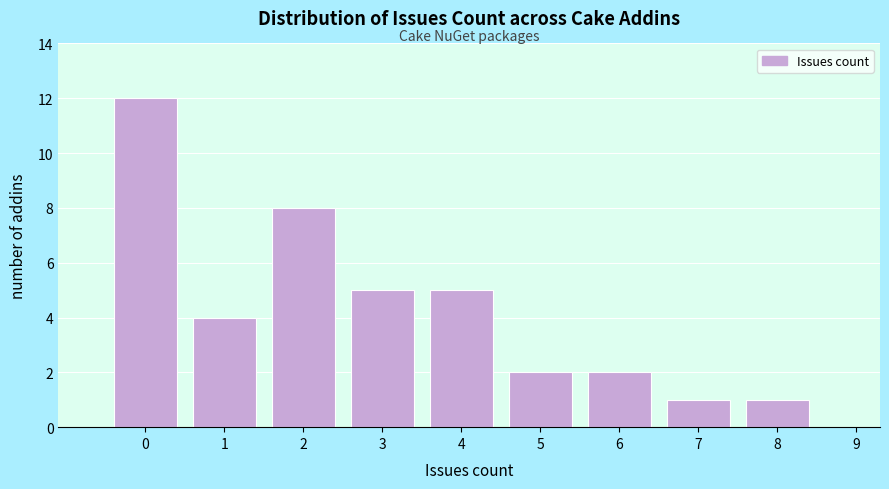

Reading right to left, transcribe all the data shown in this chart.

9=0	8=1	7=1	6=2	5=2	4=5	3=5	2=8	1=4	0=12